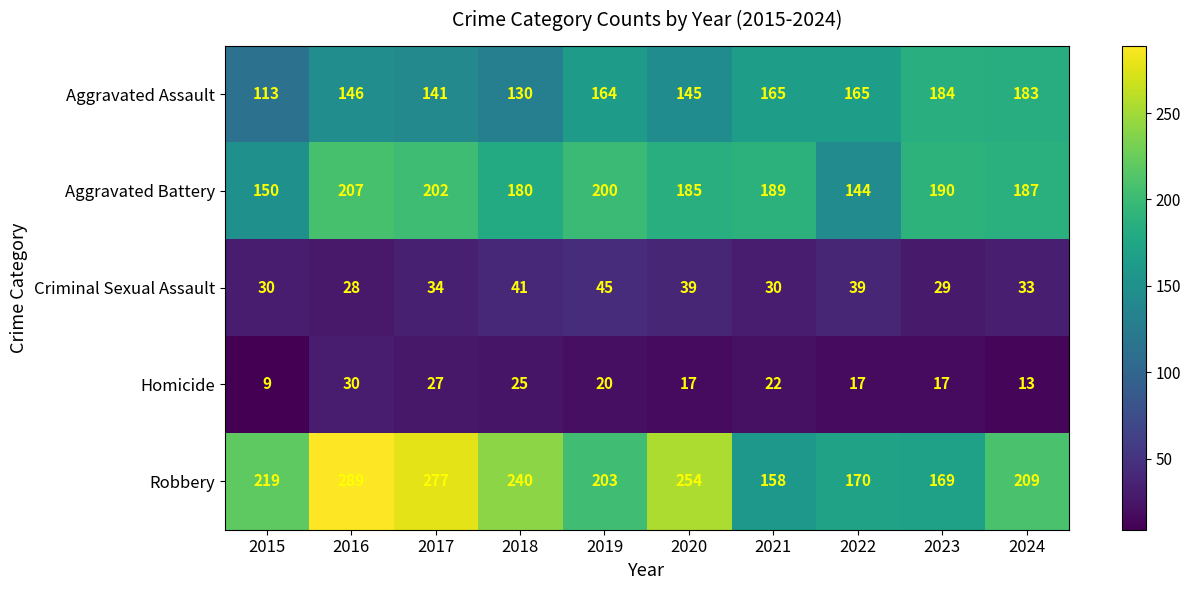

At which category does the chart reach its peak across all series?

2016